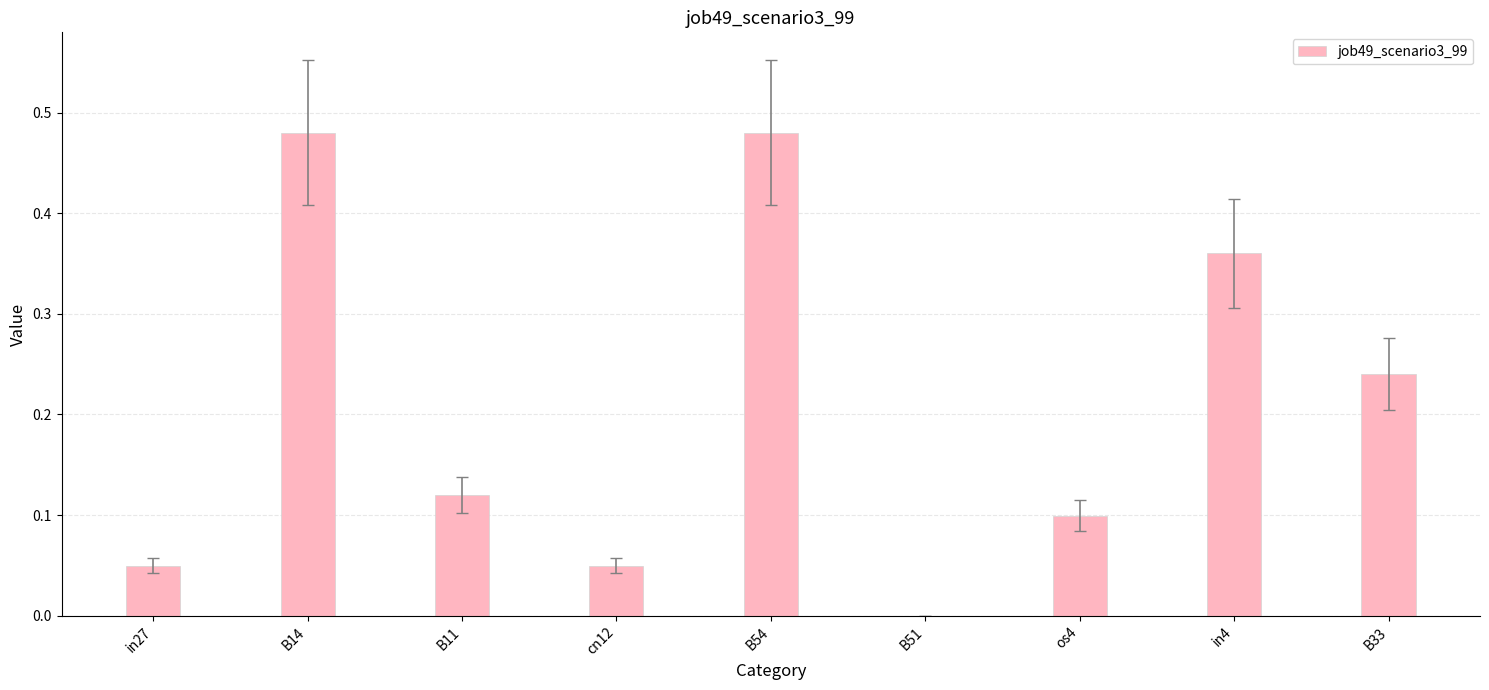

What is the sum of all values?

1.9